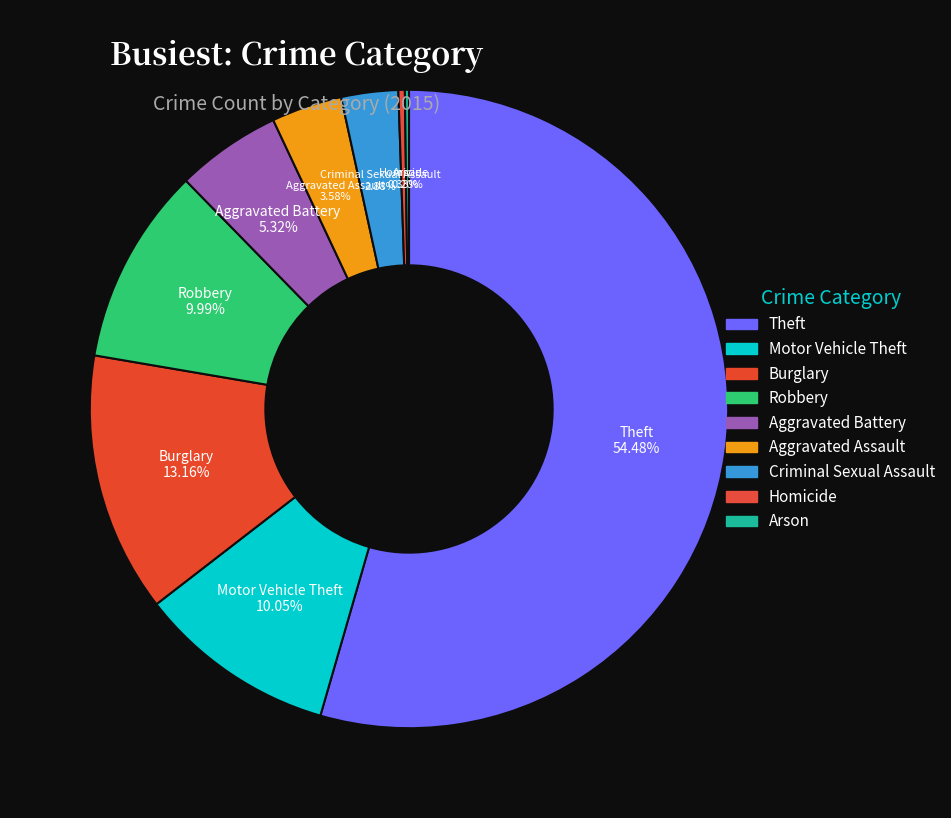

To the nearest percent, what is the average slice percentage?

11%